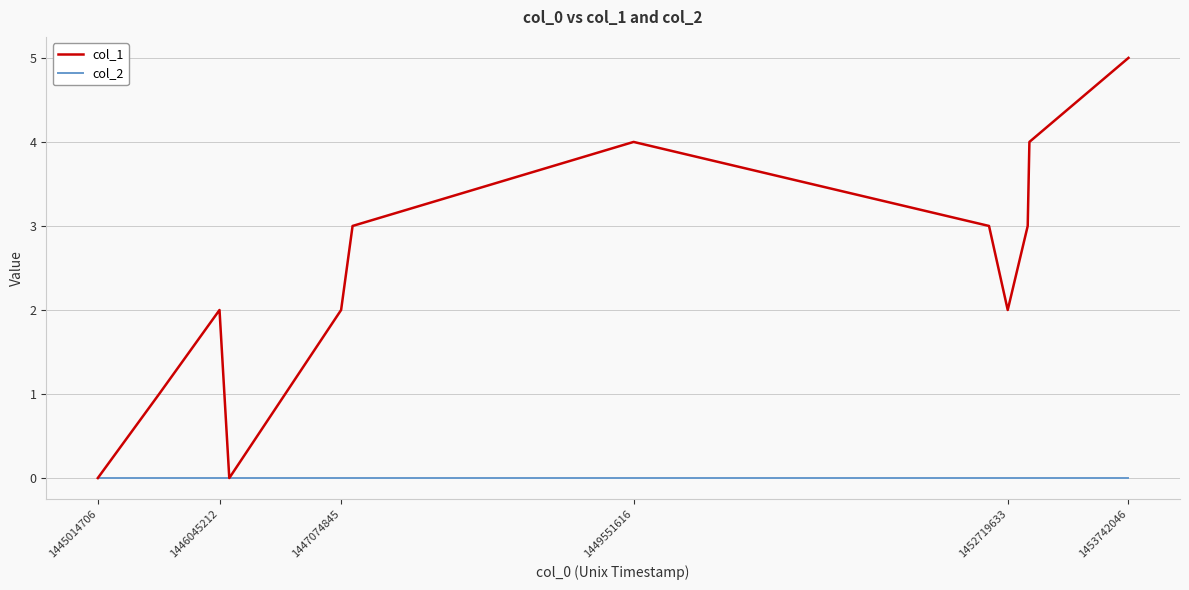

Which series has the widest spread of values?

col_1